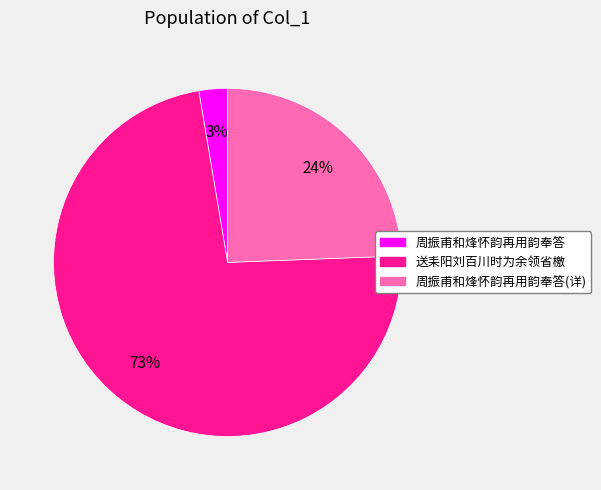

Which has a higher value, 送耒阳刘百川时为余领省檄 or 周振甫和烽怀韵再用韵奉答?

送耒阳刘百川时为余领省檄